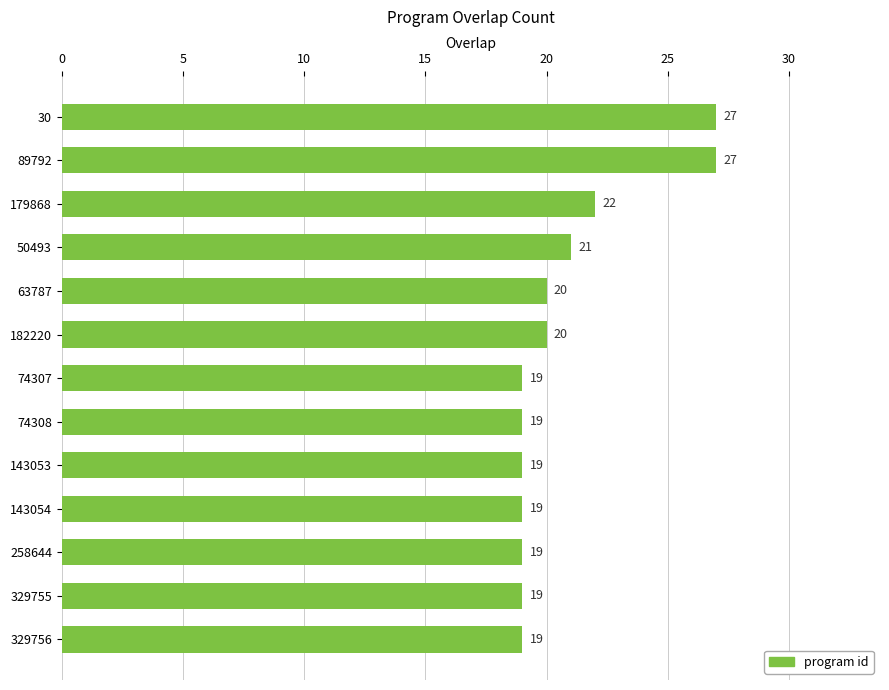

What is the value of the 7th bar from the top?

19